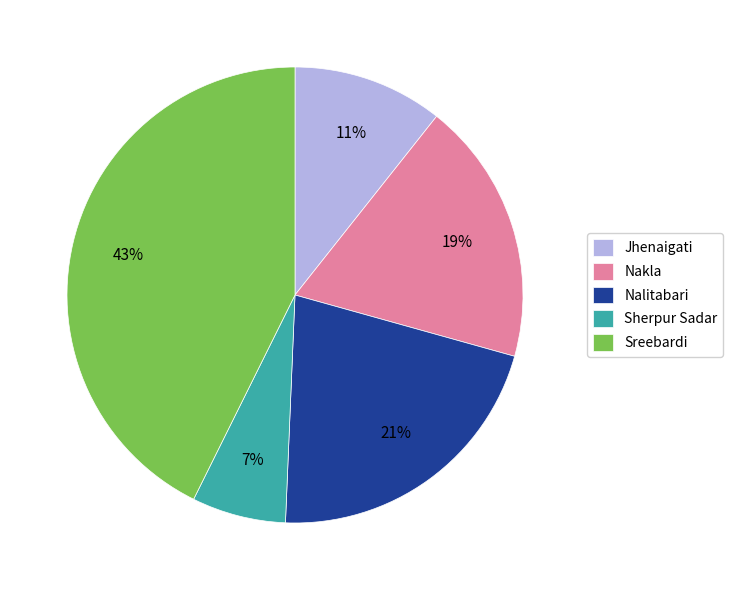

What is the ratio of the value at Jhenaigati to the value at Nakla?

0.6